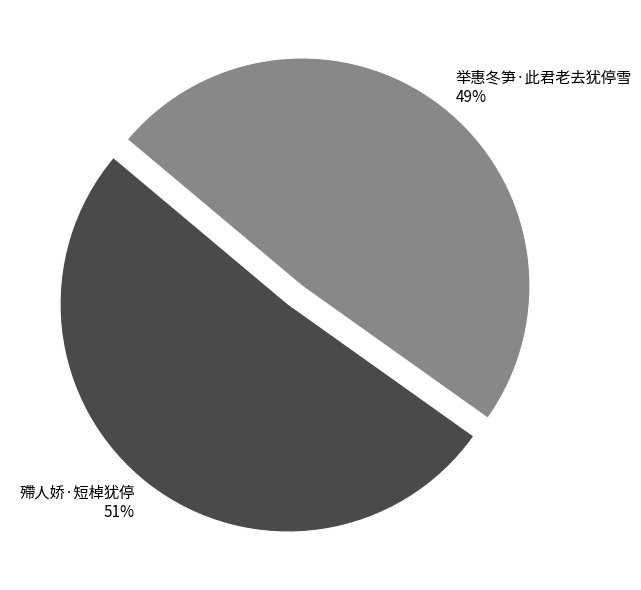

To the nearest percent, what is the average slice percentage?

50%